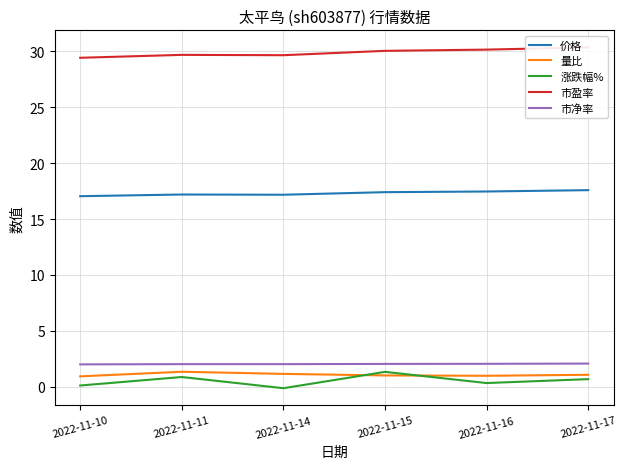

What are all the series names shown in the legend?

价格, 量比, 涨跌幅%, 市盈率, 市净率